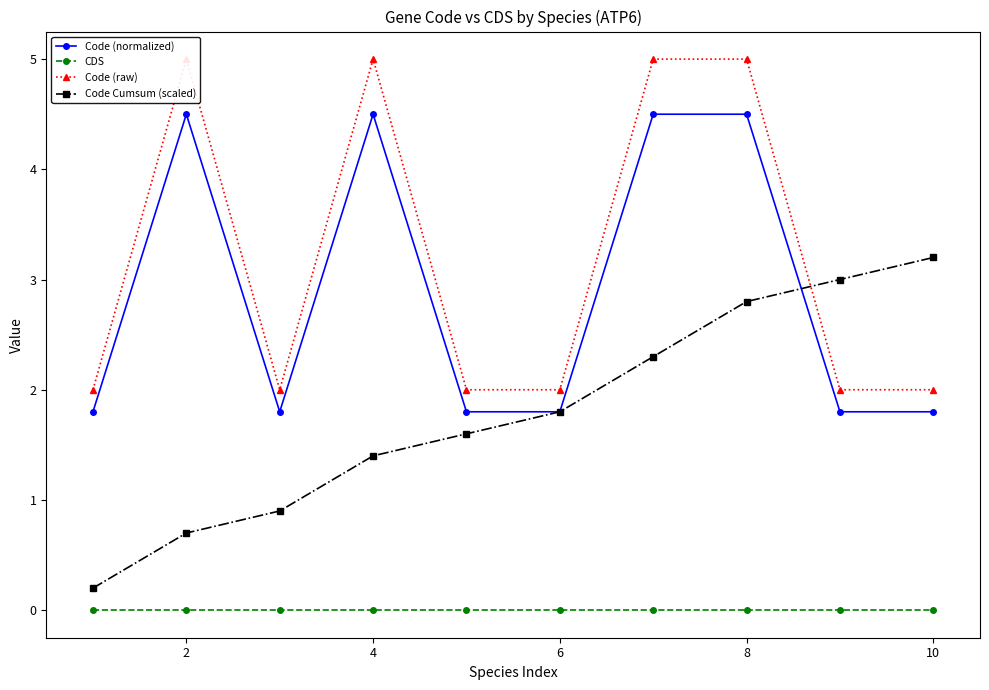

The Code Cumsum (scaled) series shows 0.7 at 2. True or false?

True